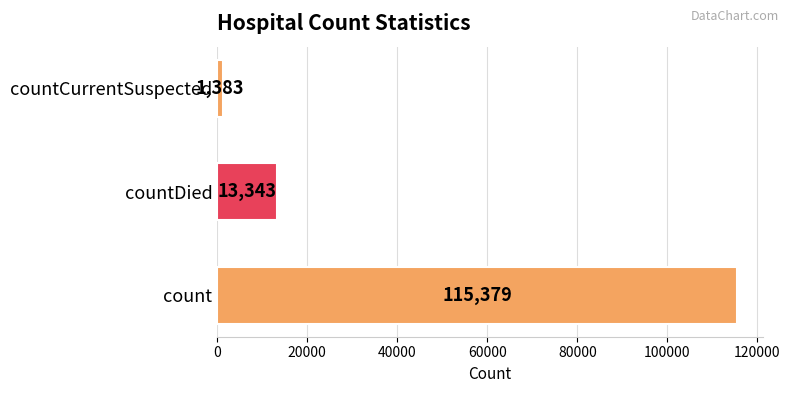

What is the maximum value shown in the chart?

115379